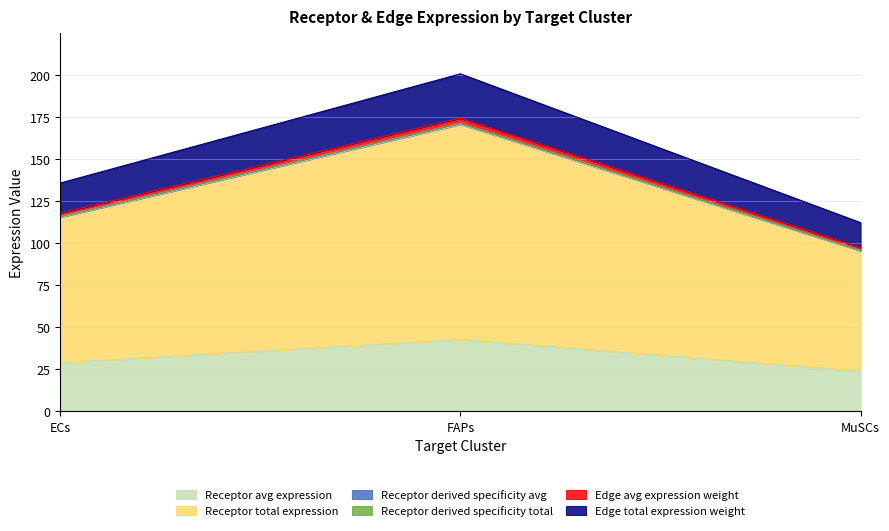

Does the chart display data point markers on the line(s)?

No